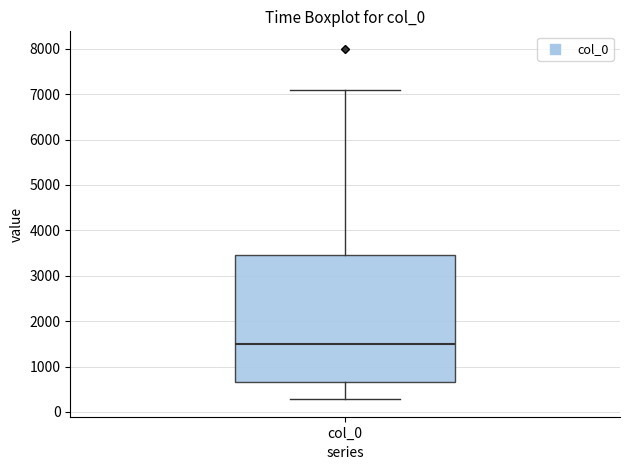

Where is the upper edge of the box for col_0 on the y-axis? The values are not printed on the chart, so give them approximately, as read against the axis.

3500